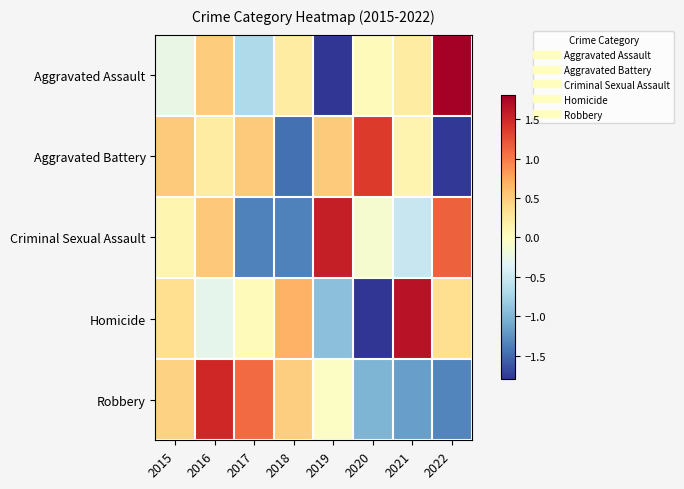

Reading left to right, list all the values displayed in this chart.

Aggravated Assault: 2015=-0.2	2016=0.5	2017=-0.7	2018=0.2	2019=-1.9	2020=0.0	2021=0.2	2022=1.9
Aggravated Battery: 2015=0.5	2016=0.2	2017=0.5	2018=-1.5	2019=0.5	2020=1.4	2021=0.1	2022=-1.8
Criminal Sexual Assault: 2015=0.1	2016=0.5	2017=-1.4	2018=-1.4	2019=1.6	2020=-0.1	2021=-0.5	2022=1.1
Homicide: 2015=0.4	2016=-0.3	2017=0.0	2018=0.7	2019=-0.9	2020=-1.9	2021=1.7	2022=0.4
Robbery: 2015=0.5	2016=1.5	2017=1.1	2018=0.5	2019=-0.0	2020=-1.0	2021=-1.2	2022=-1.3